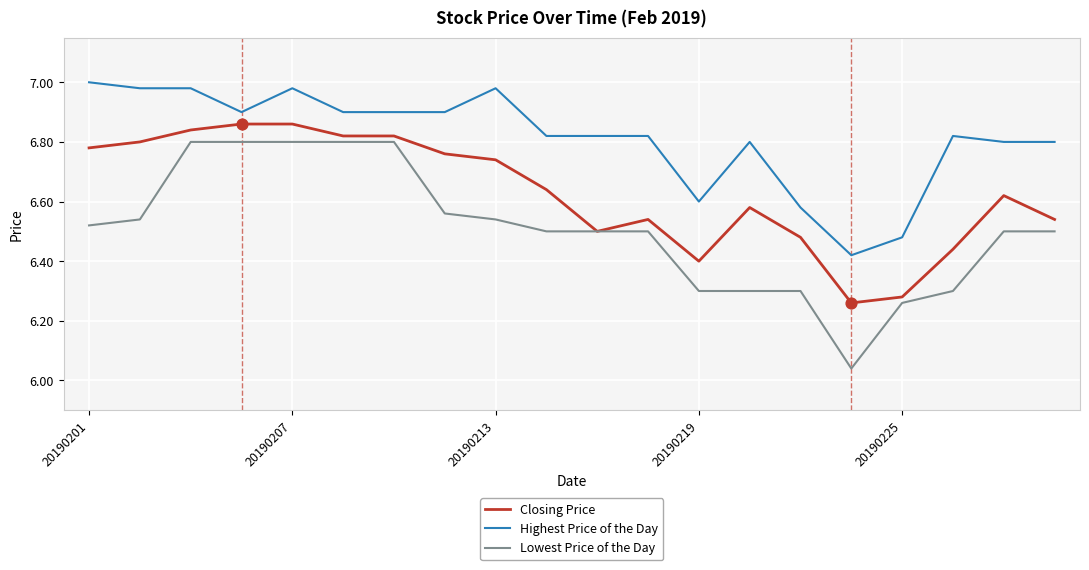

Which series has the largest range (max minus min)?

Lowest Price of the Day